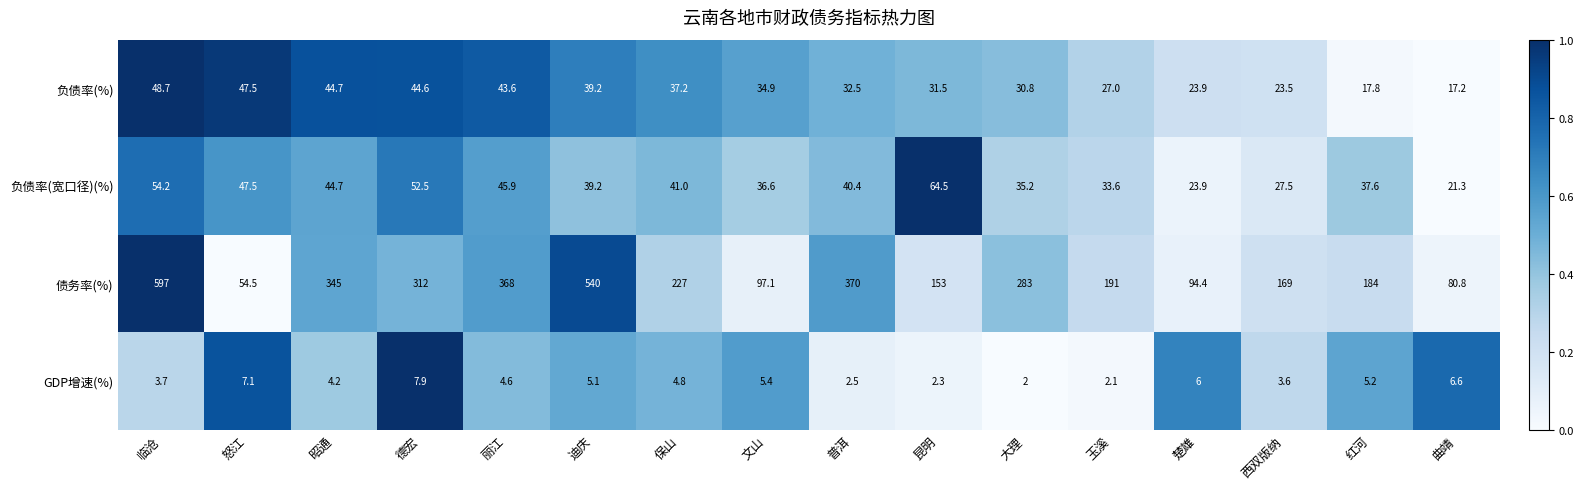

The value of 债务率(%) at 曲靖 is 22.9. True or false?

False